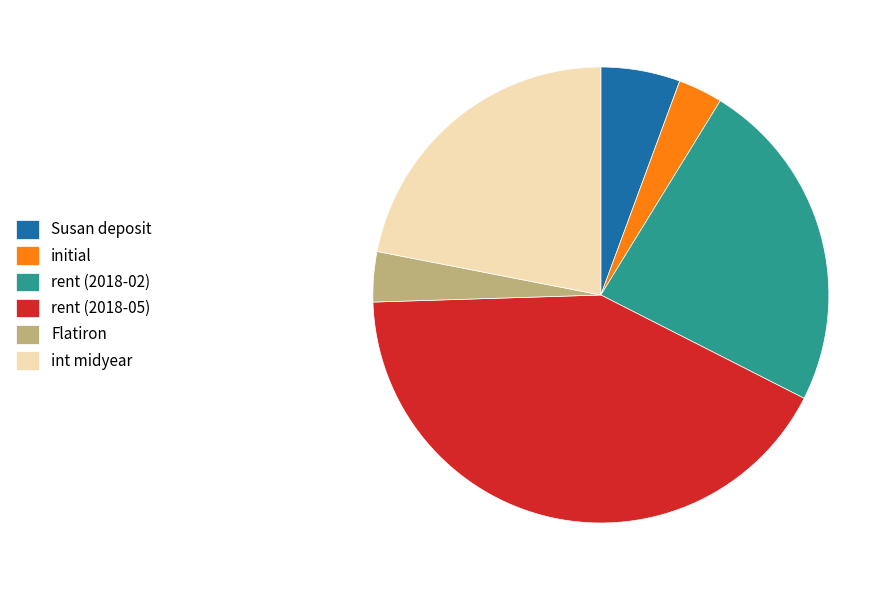

How many slices are in this pie chart?

6